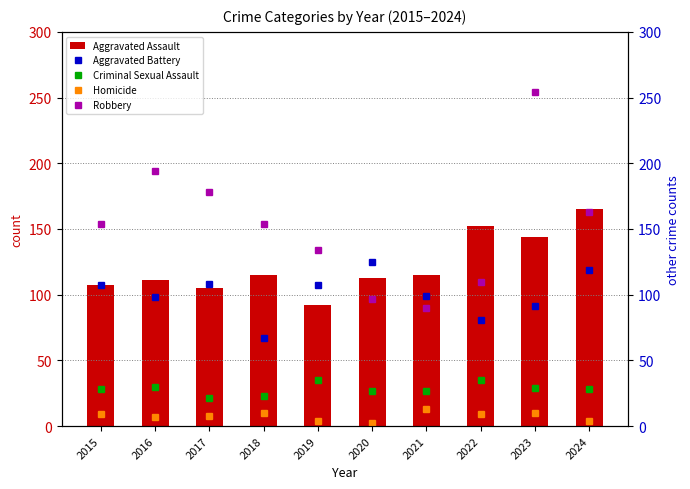

Count the number of data series in this chart.

5